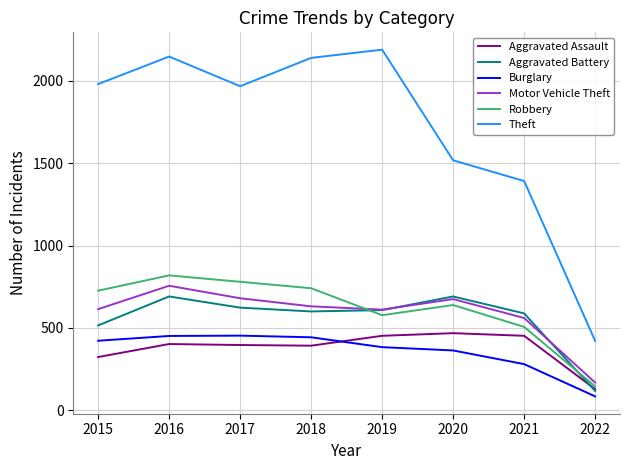

True or false: Burglary and Aggravated Battery intersect in this chart.

False